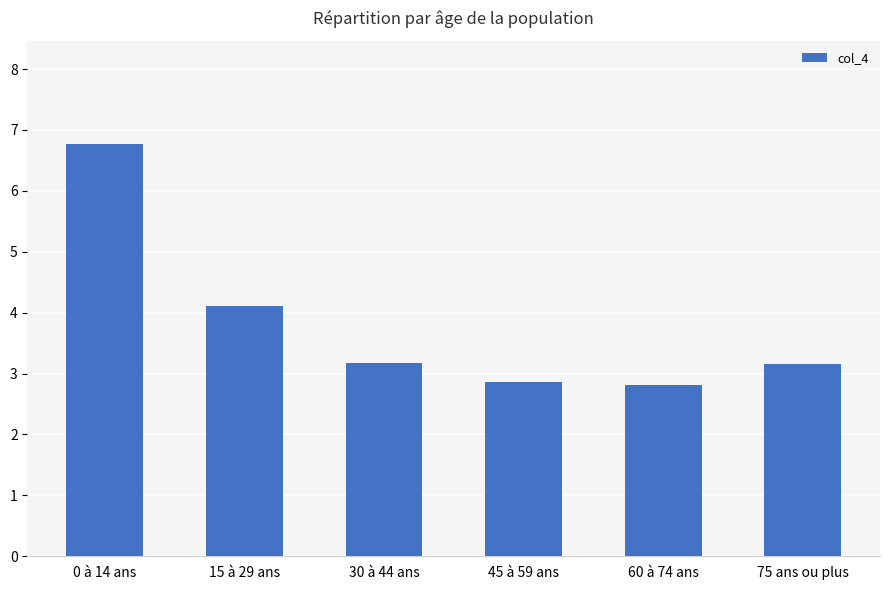

The chart shows a value of 2.8 at 60 à 74 ans. True or false?

True